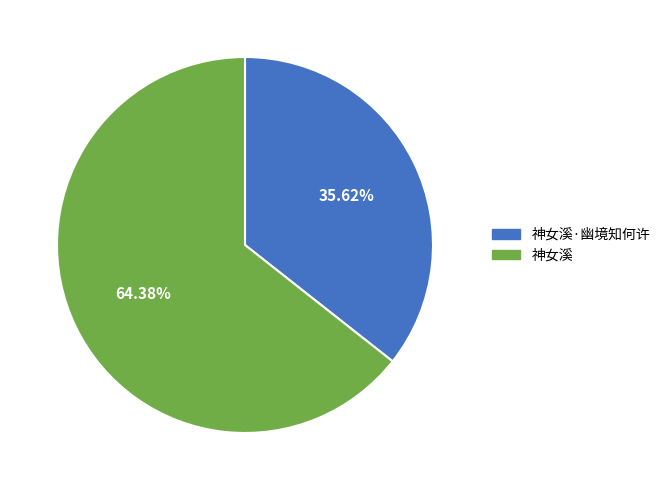

Does 神女溪·幽境知何许 account for over 50% of the chart?

No